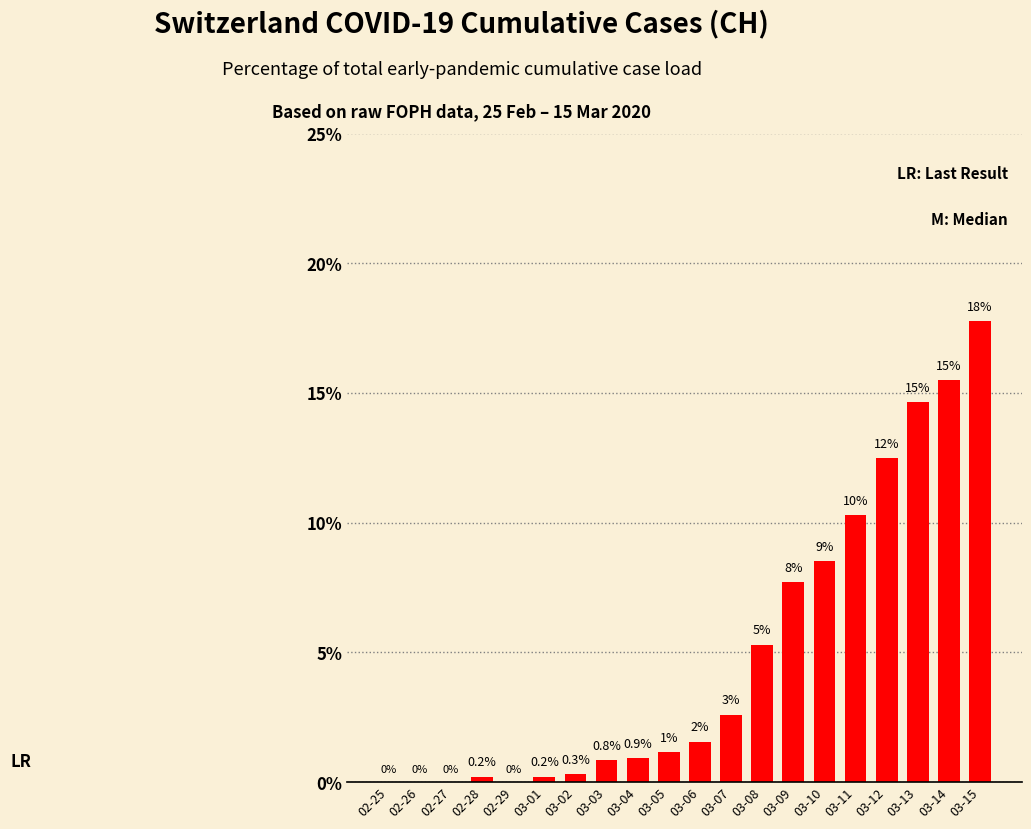

Are the bars horizontal?

No